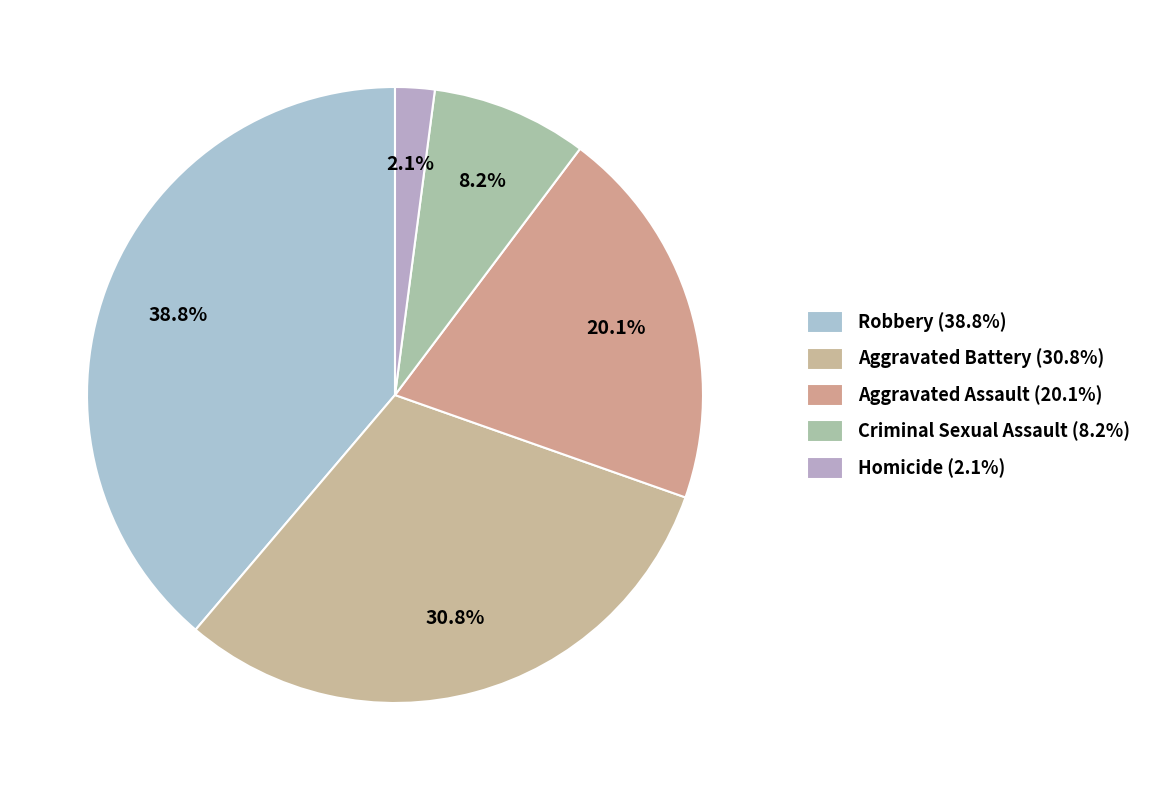

The Aggravated Battery slice represents 31% of the pie. True or false?

True